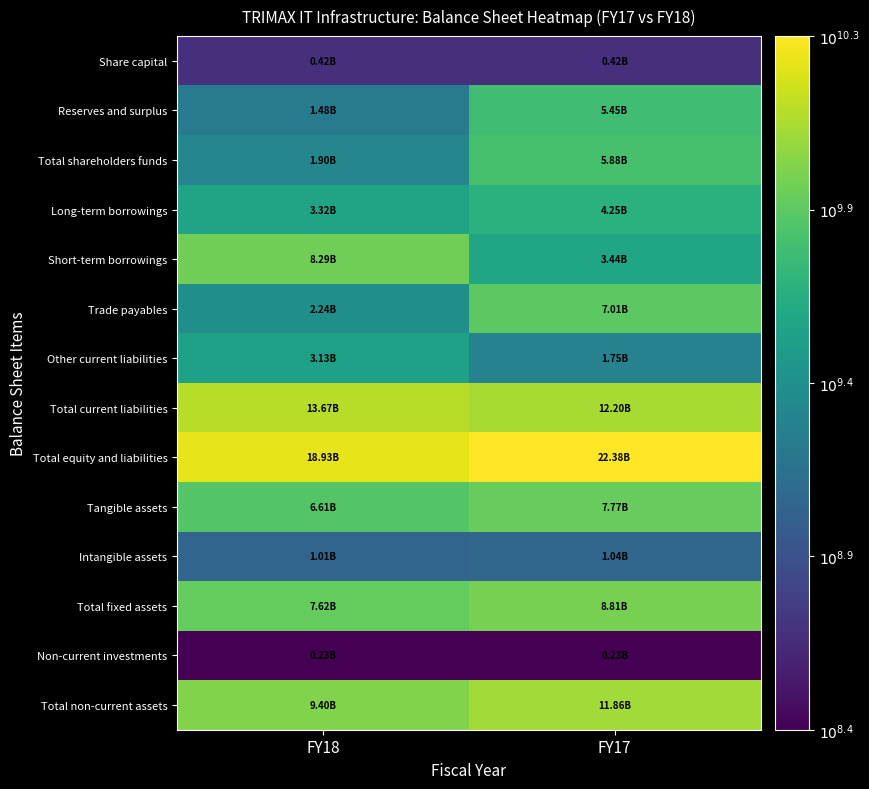

Reading left to right, extract all data points from this chart.

Share capital: FY18=8.6	FY17=8.6
Reserves and surplus: FY18=9.2	FY17=9.7
Total shareholders funds: FY18=9.3	FY17=9.8
Long-term borrowings: FY18=9.5	FY17=9.6
Short-term borrowings: FY18=9.9	FY17=9.5
Trade payables: FY18=9.3	FY17=9.8
Other current liabilities: FY18=9.5	FY17=9.2
Total current liabilities: FY18=10.1	FY17=10.1
Total equity and liabilities: FY18=10.3	FY17=10.3
Tangible assets: FY18=9.8	FY17=9.9
Intangible assets: FY18=9.0	FY17=9.0
Total fixed assets: FY18=9.9	FY17=9.9
Non-current investments: FY18=8.4	FY17=8.4
Total non-current assets: FY18=10.0	FY17=10.1